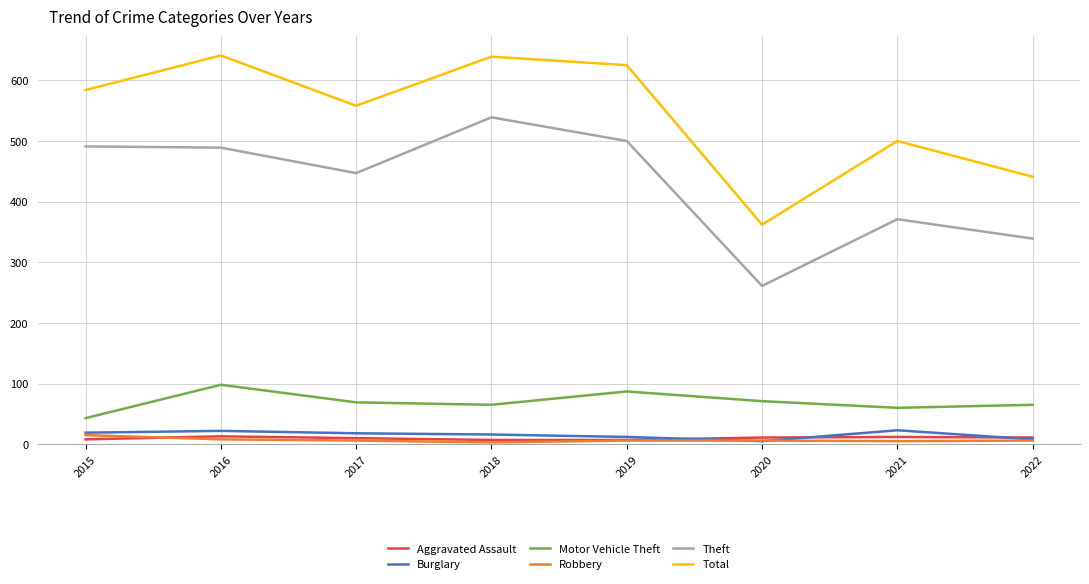

Is it true that Aggravated Assault equals 12 at 2021?

True